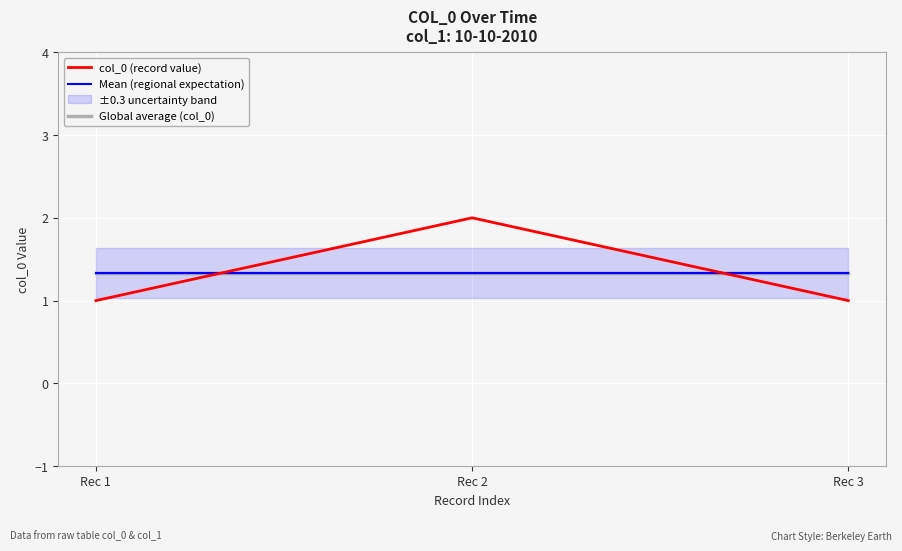

What is the greatest value displayed?

2.0